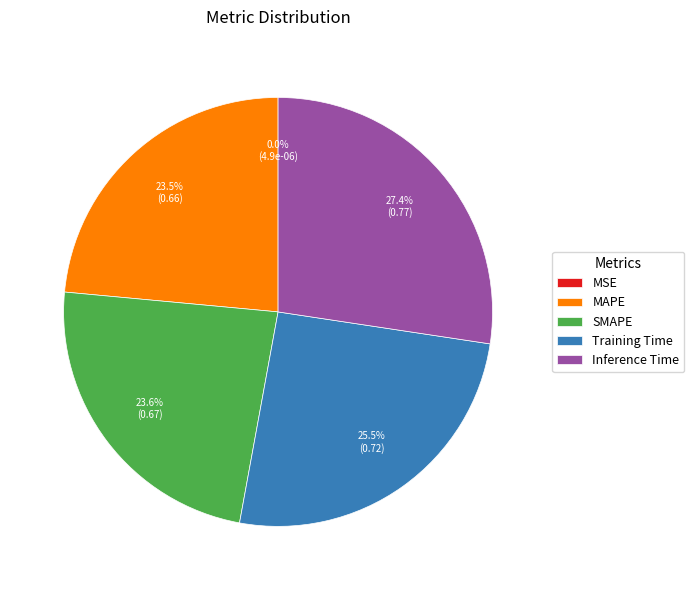

Between Training Time and SMAPE, which is larger?

Training Time